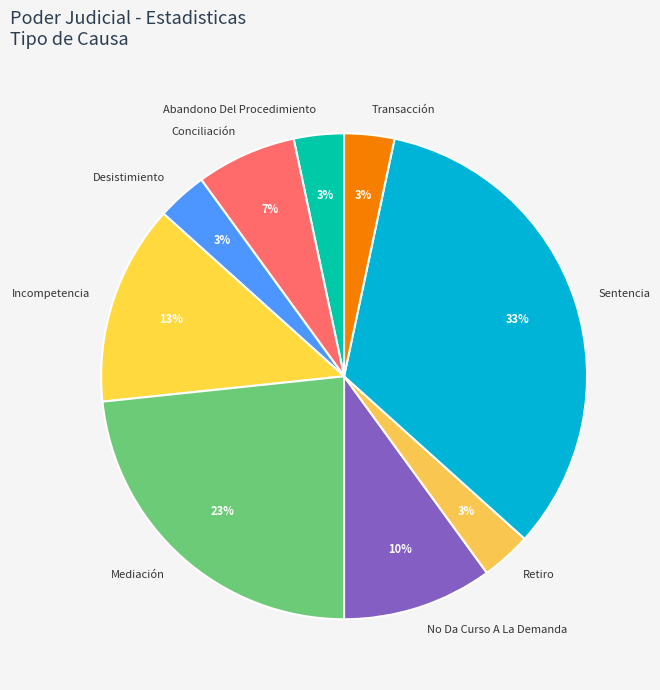

What percentage is the Conciliación slice, to the nearest percent?

7%